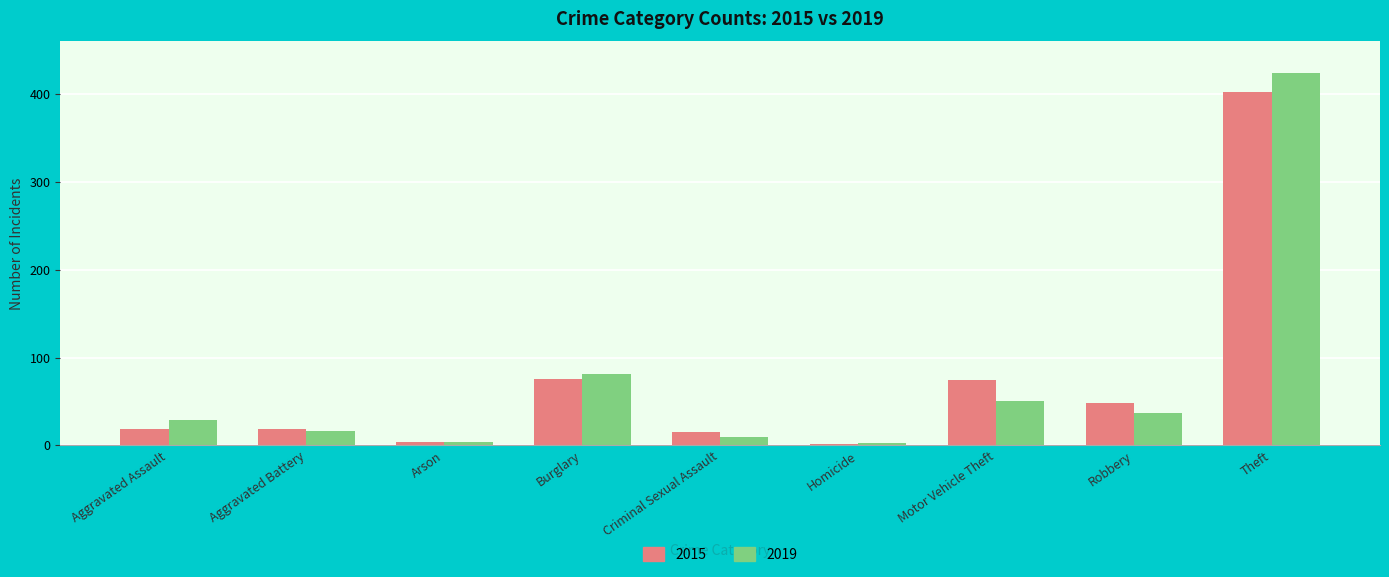

Which series has the widest spread of values?

2019